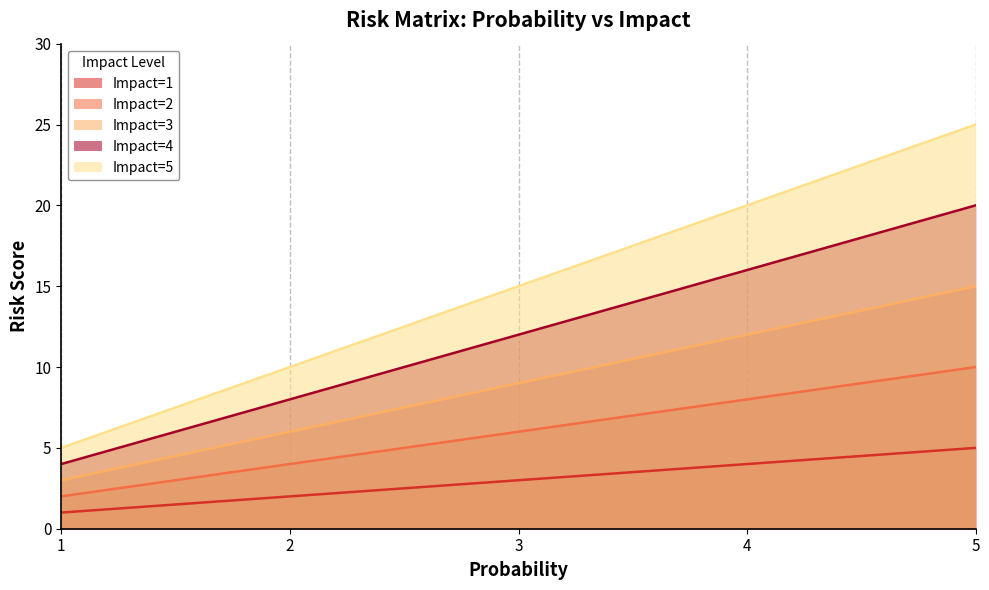

What is the difference between the maximum and minimum values in the Impact=1 series?

4